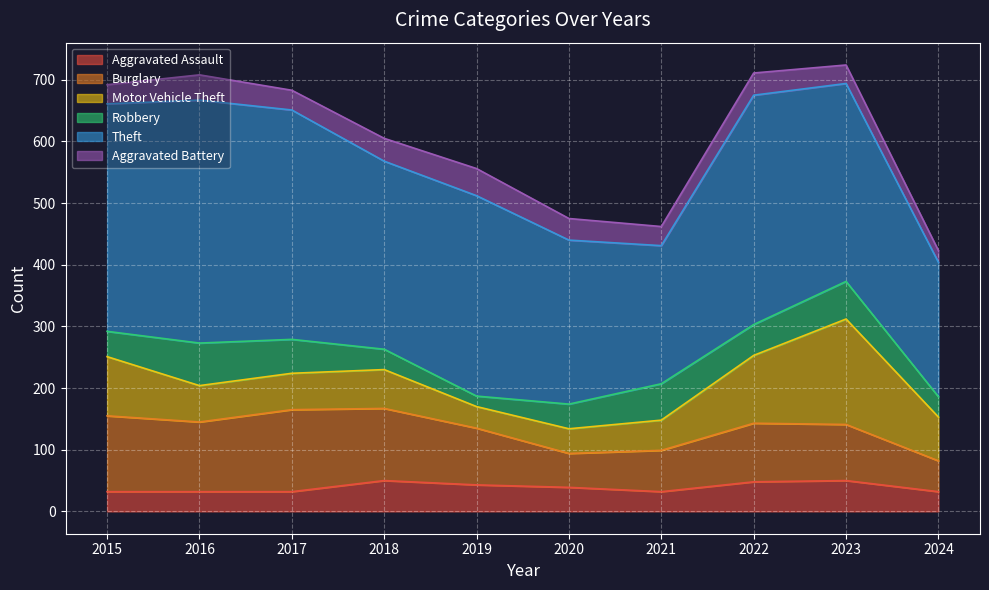

What is the value of the Theft point at the 9th from the left?

321